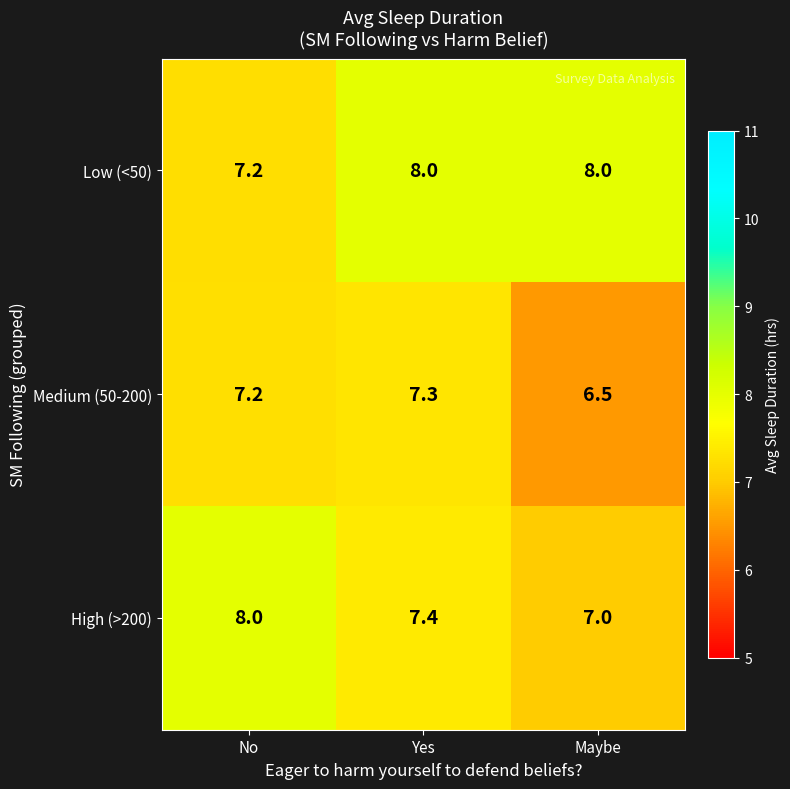

Reading left to right, what are all the values shown in this chart?

Low (<50): No=7.2	Yes=8.0	Maybe=8.0
Medium (50-200): No=7.2	Yes=7.3	Maybe=6.5
High (>200): No=8.0	Yes=7.4	Maybe=7.0